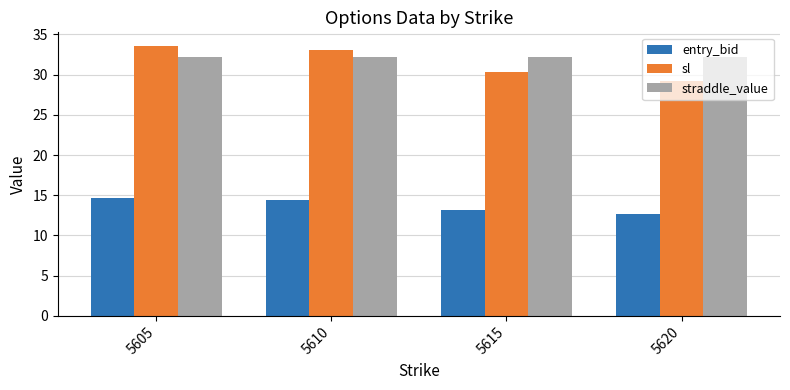

True or false: sl has a value of 10.9 at 5610.

False